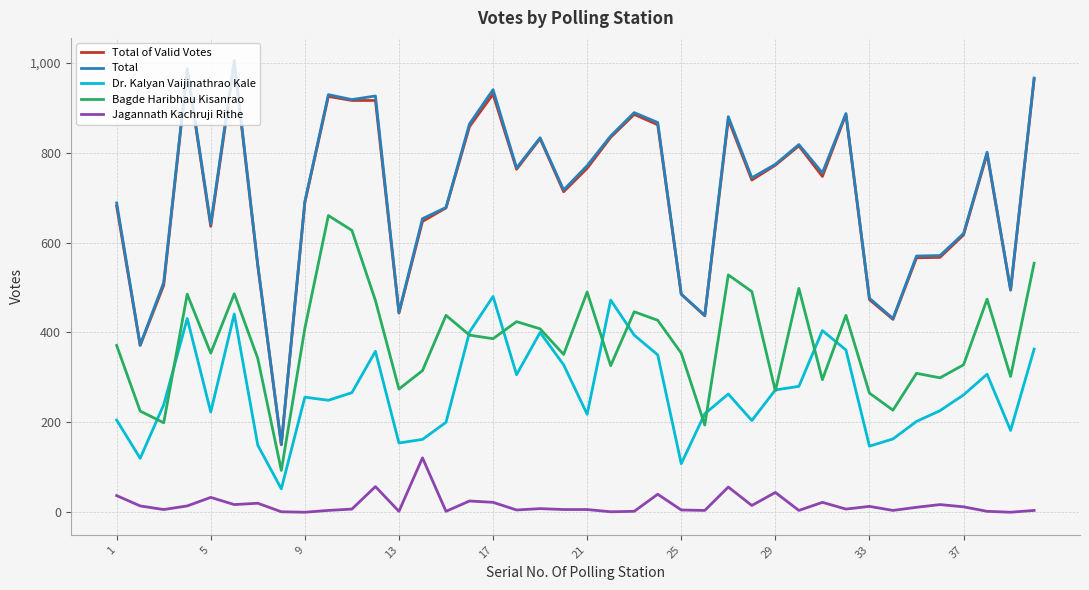

What is the difference between the maximum and minimum values in the Bagde Haribhau Kisanrao series?

567